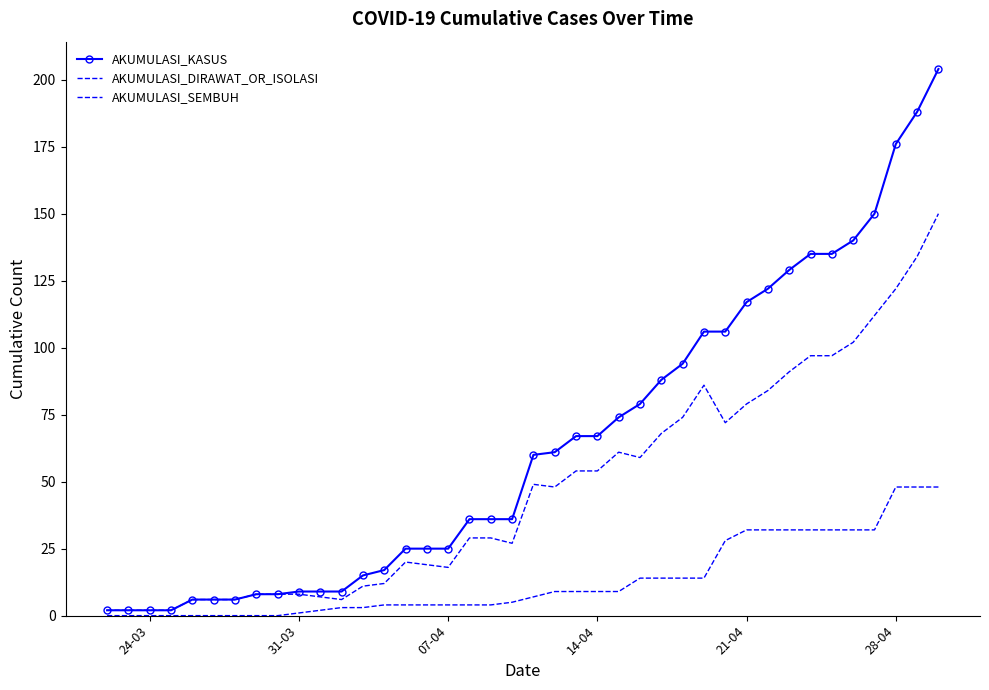

What is the difference between the maximum and second lowest values in the AKUMULASI_DIRAWAT_OR_ISOLASI series?

148